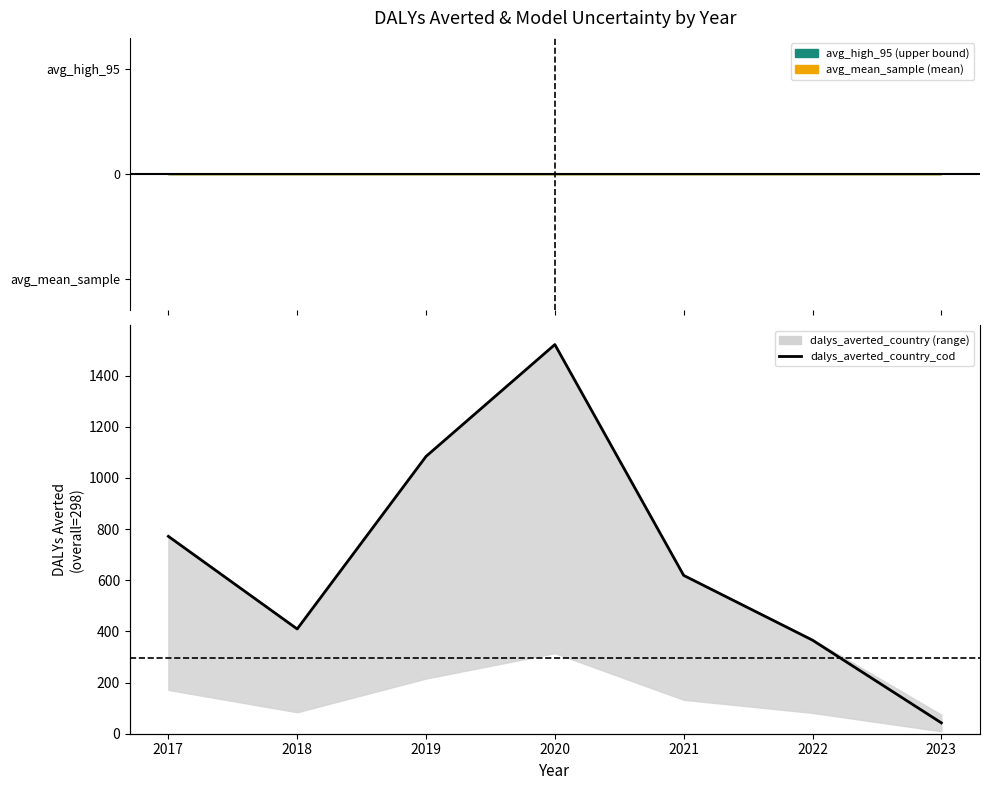

What is the difference between the values at 2021 and 2022?

253.2